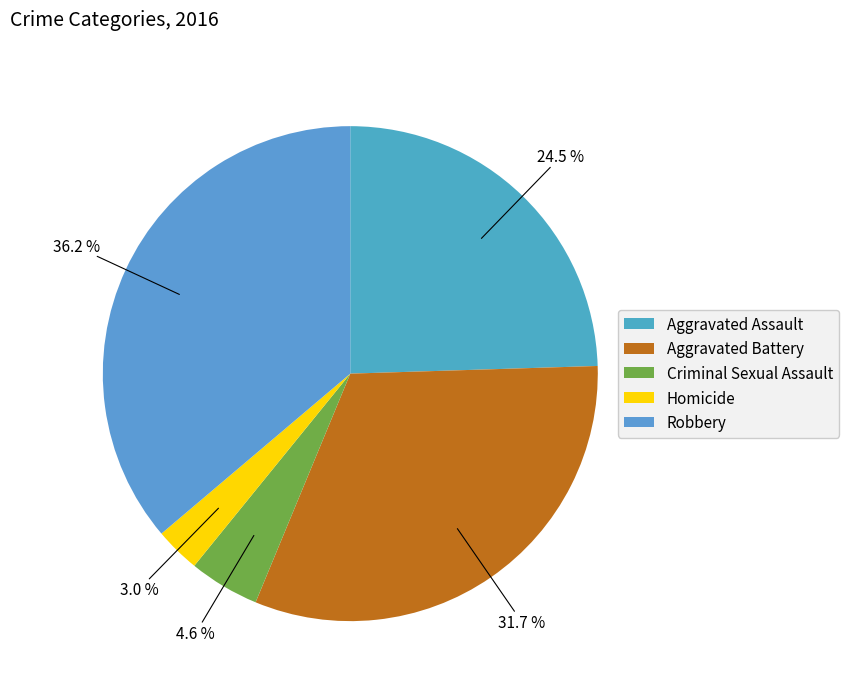

What percentage is the Homicide slice, to the nearest percent?

3%